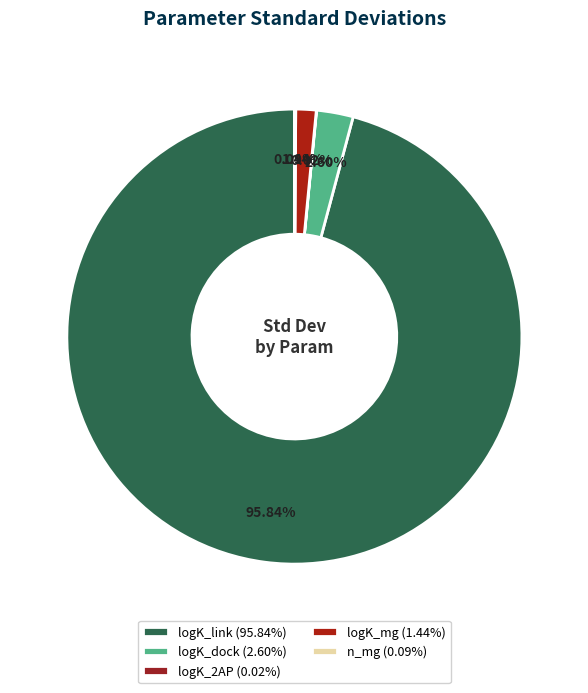

Which category has the biggest portion of the pie?

logK_link